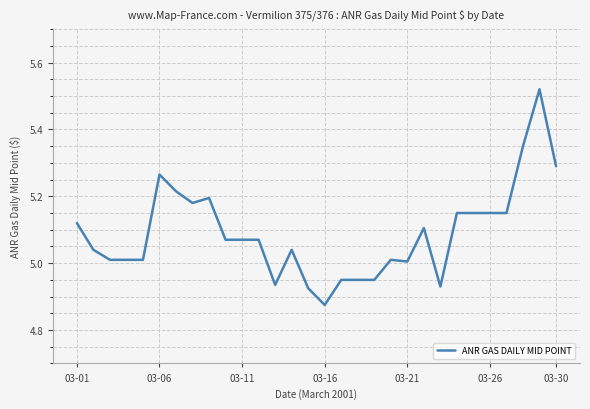

What is the difference between the maximum and minimum values?

0.6